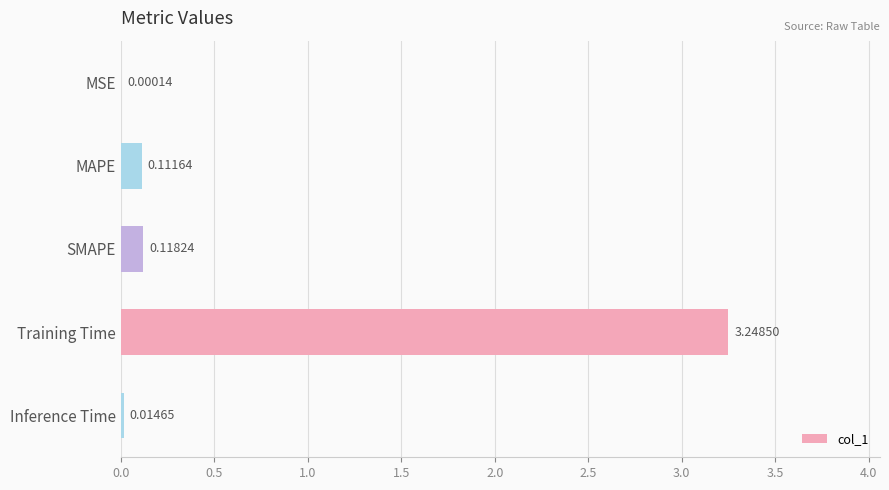

Between Training Time and SMAPE, which is larger?

Training Time